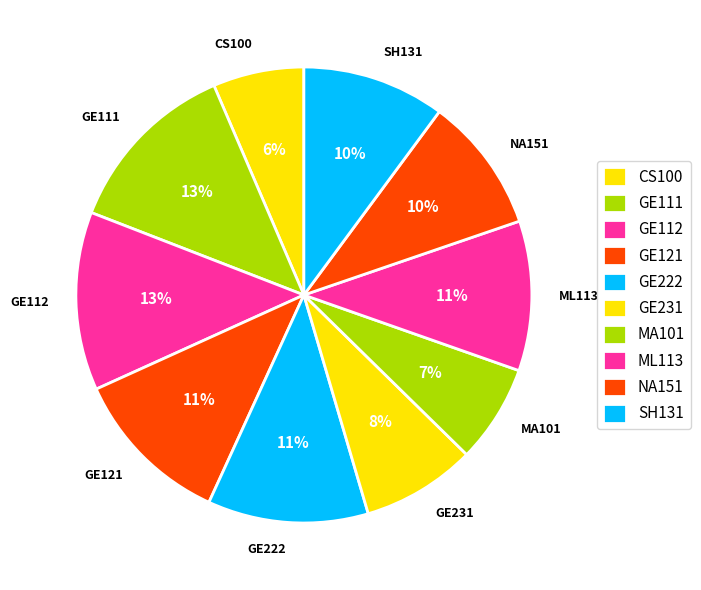

Is it true that GE222 is 17% of the pie?

False